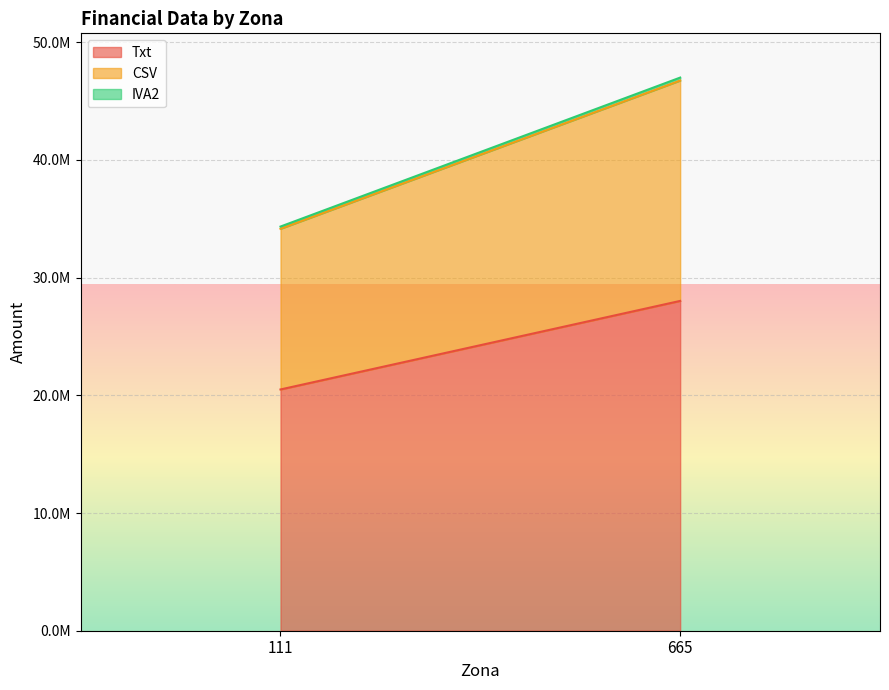

Between 111 and 665, which series saw the biggest shift?

Txt